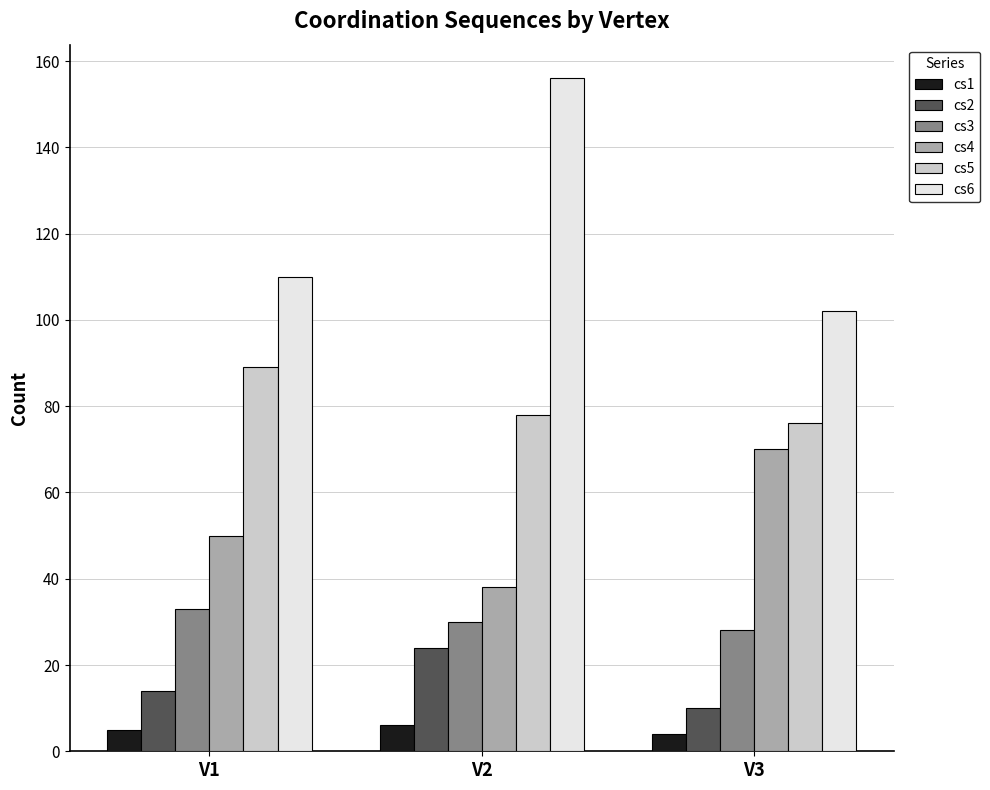

Reading left to right, list all the values displayed in this chart.

cs1: V1=5	V2=6	V3=4
cs2: V1=14	V2=24	V3=10
cs3: V1=33	V2=30	V3=28
cs4: V1=50	V2=38	V3=70
cs5: V1=89	V2=78	V3=76
cs6: V1=110	V2=156	V3=102